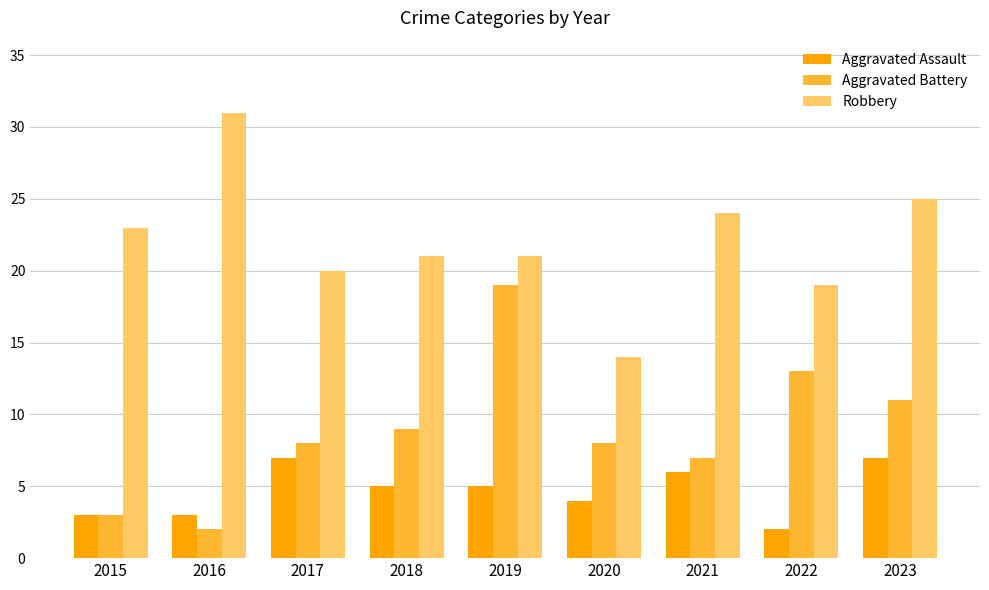

Reading right to left, list all the values displayed in this chart.

Aggravated Assault: 7	2	6	4	5	5	7	3	3
Aggravated Battery: 11	13	7	8	19	9	8	2	3
Robbery: 25	19	24	14	21	21	20	31	23